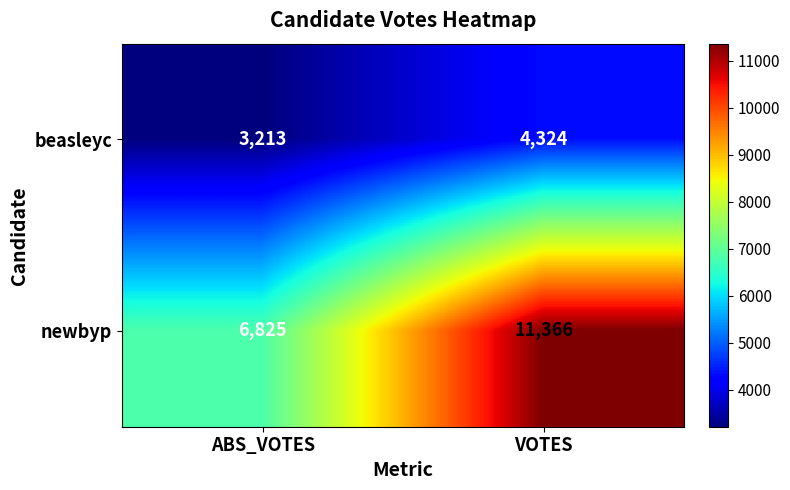

Where is beasleyc nearest to the value 3768?

ABS_VOTES